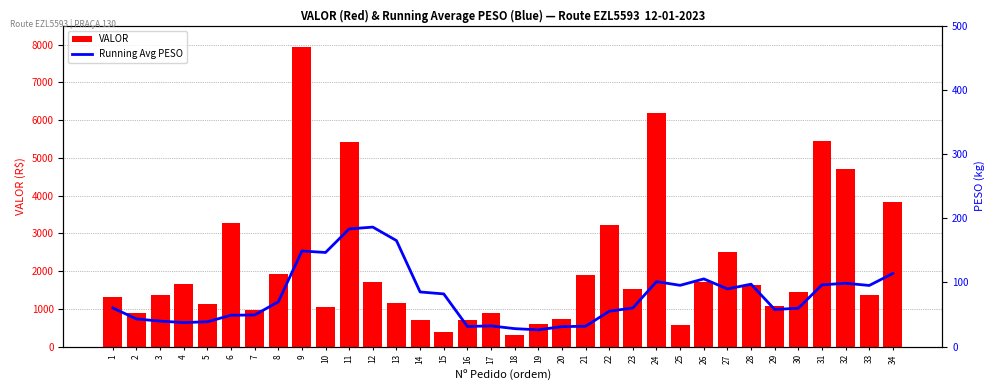

Which has a higher value, 17 or 8?

8